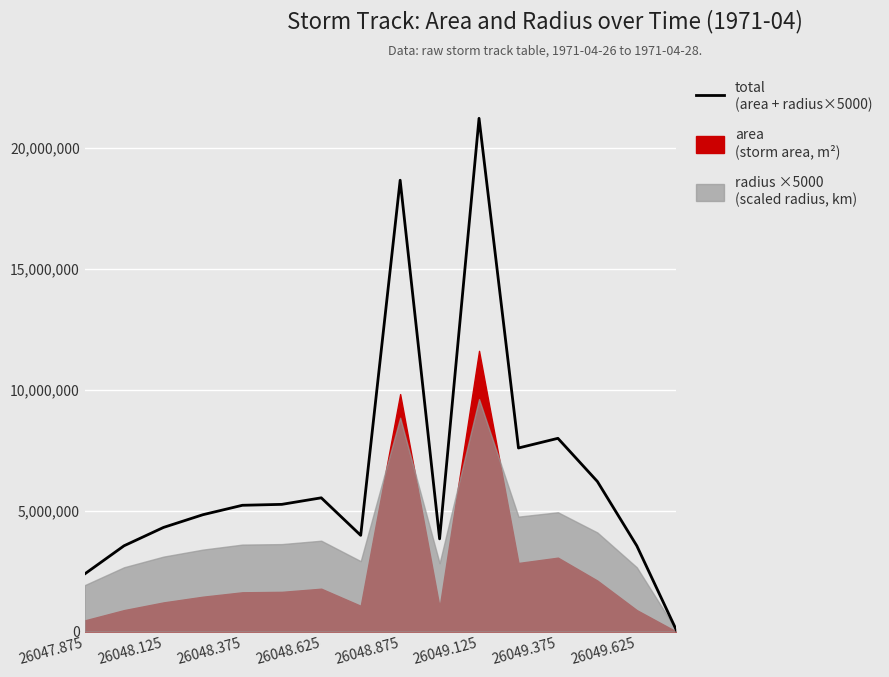

What is the difference between the second highest and second lowest values?

16272785.0